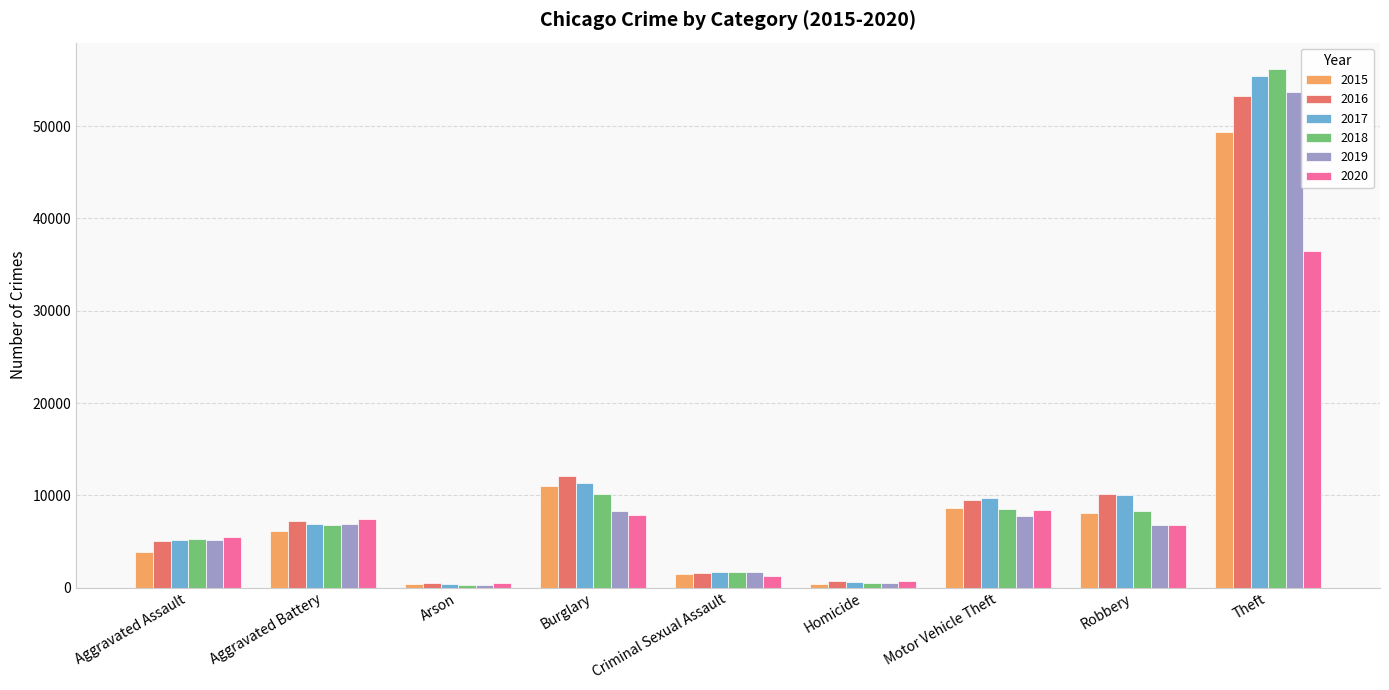

At which category is the sum across all series the highest?

Theft